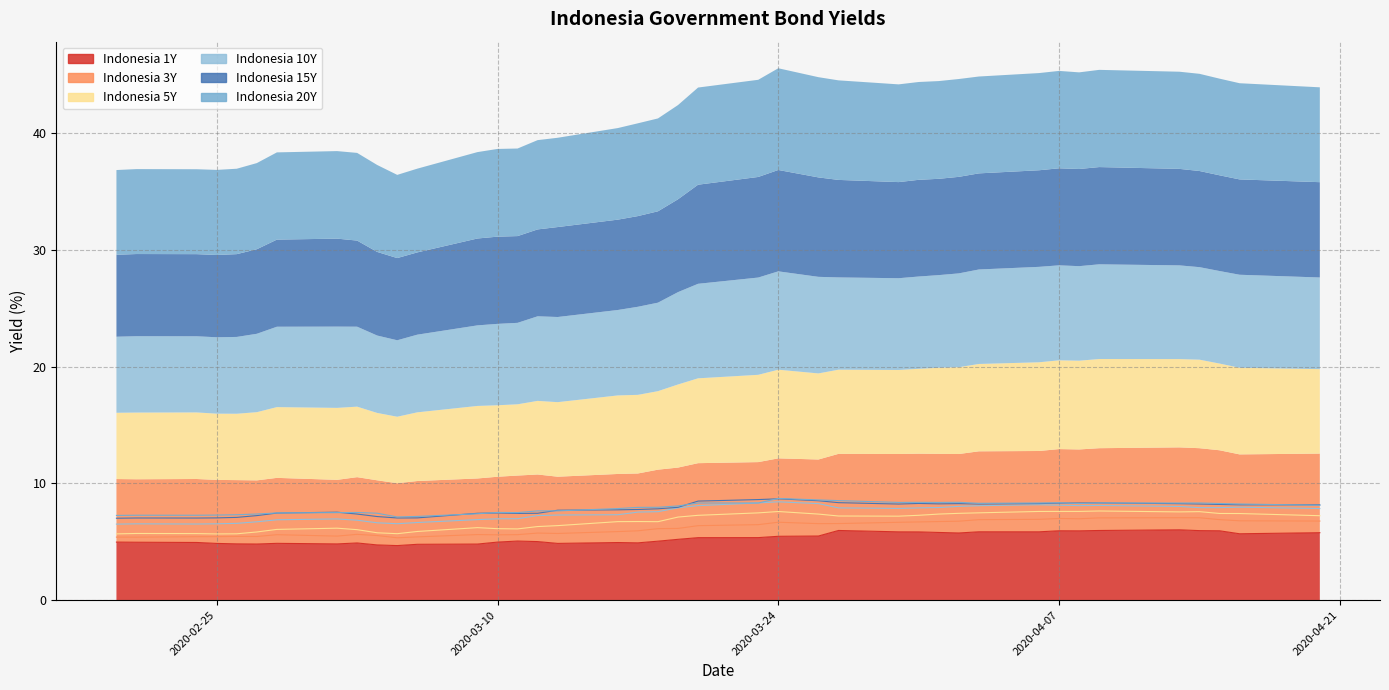

True or false: Indonesia 20Y and Indonesia 1Y intersect in this chart.

False